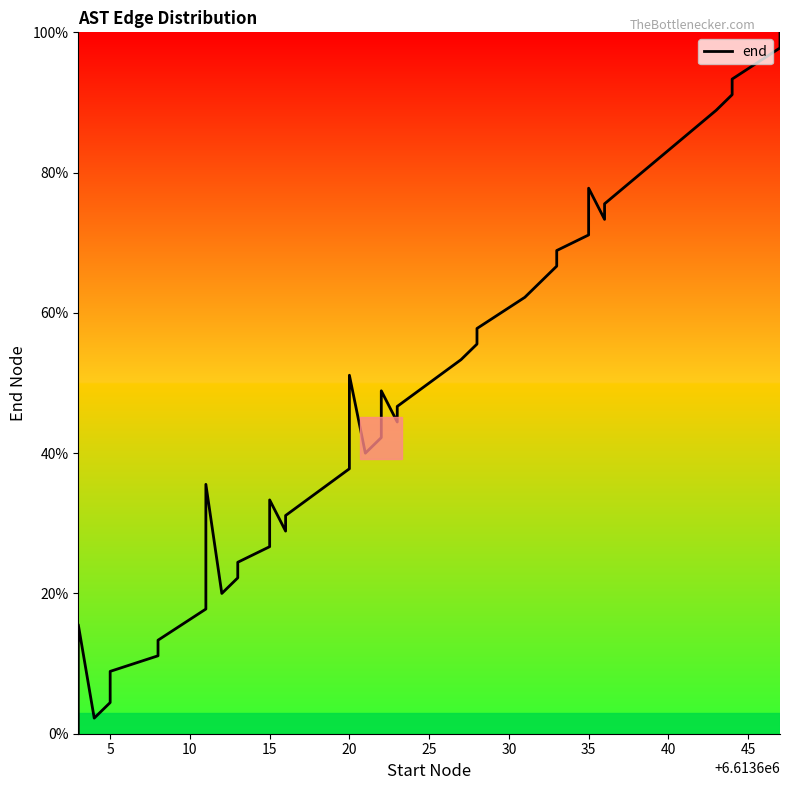

How many data points does each series have?

40